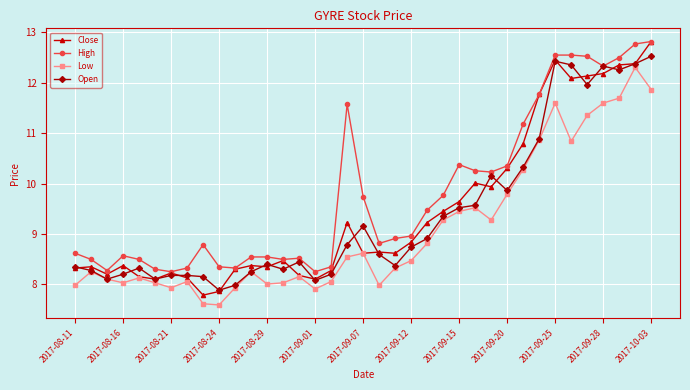

What is the maximum value for Open?

12.5